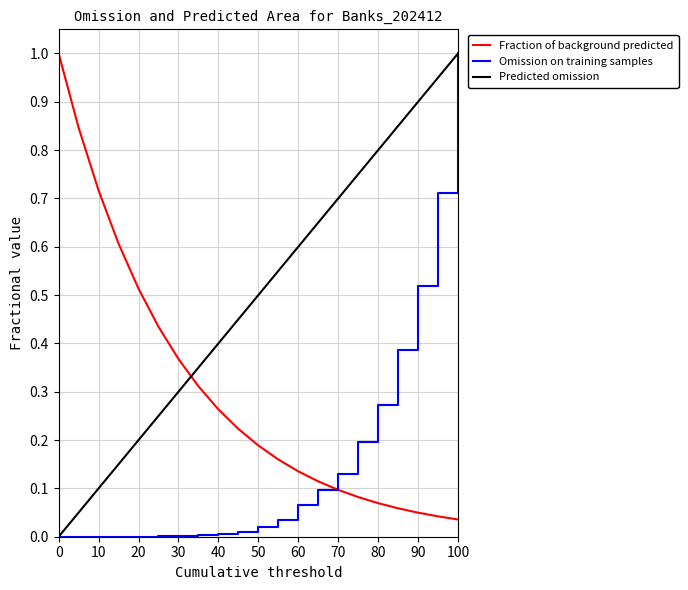

Rank the series by their average value, from highest to lowest.

Predicted omission, Fraction of background predicted, Omission on training samples